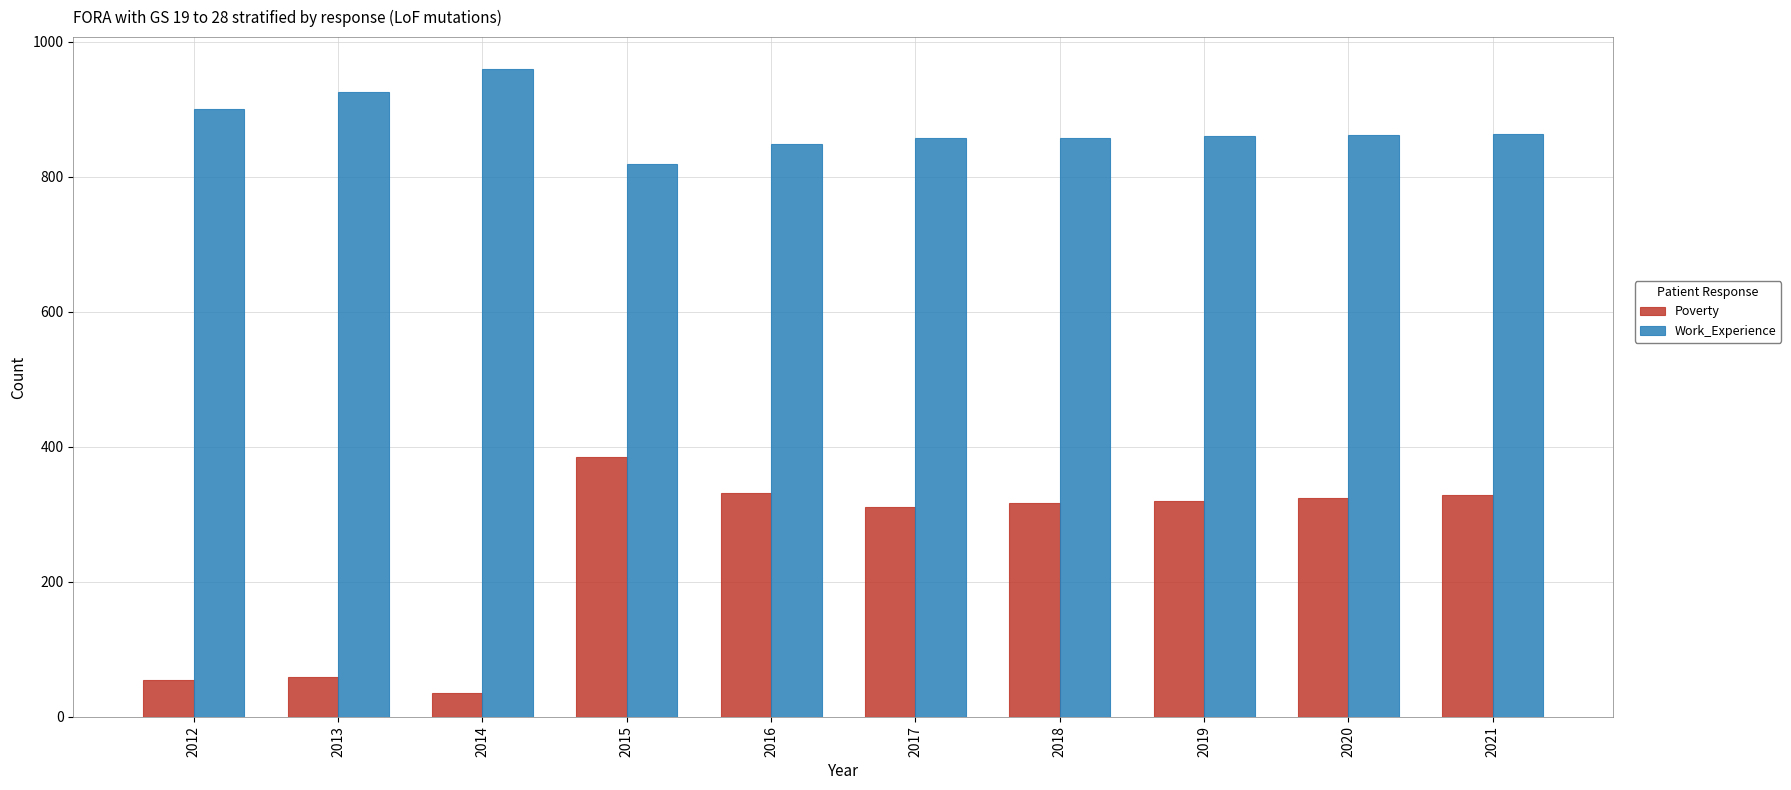

What is the minimum value for Poverty?

35